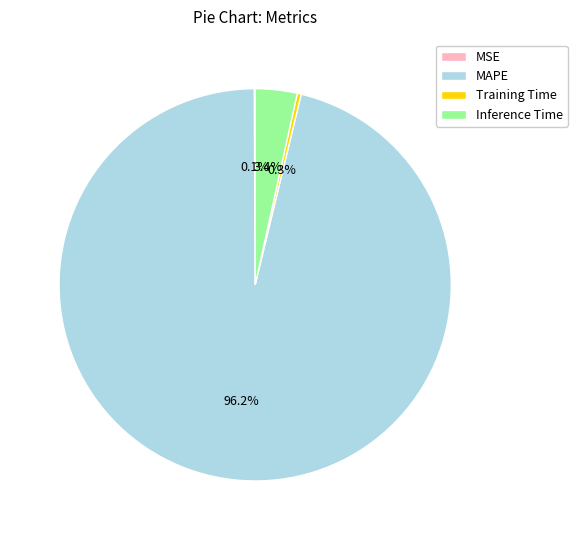

Which slice is the largest?

MAPE